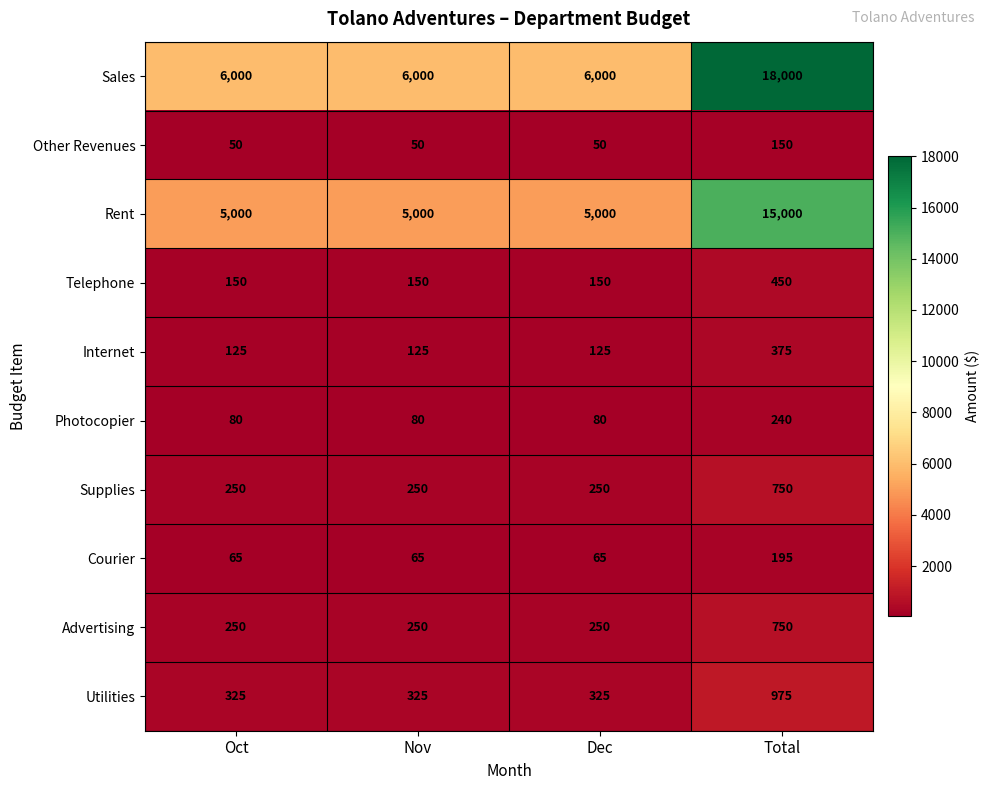

Read the Advertising value at Total, to the nearest 100.

800